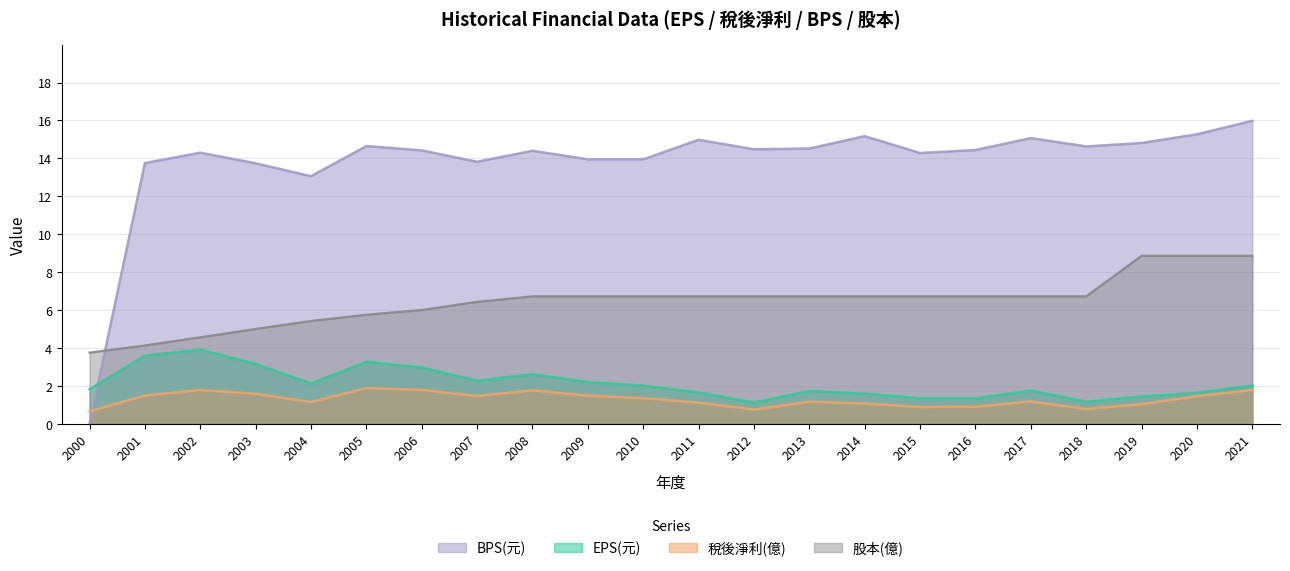

True or false: 稅後淨利(億) has a value of 1.1 at 2004.

True